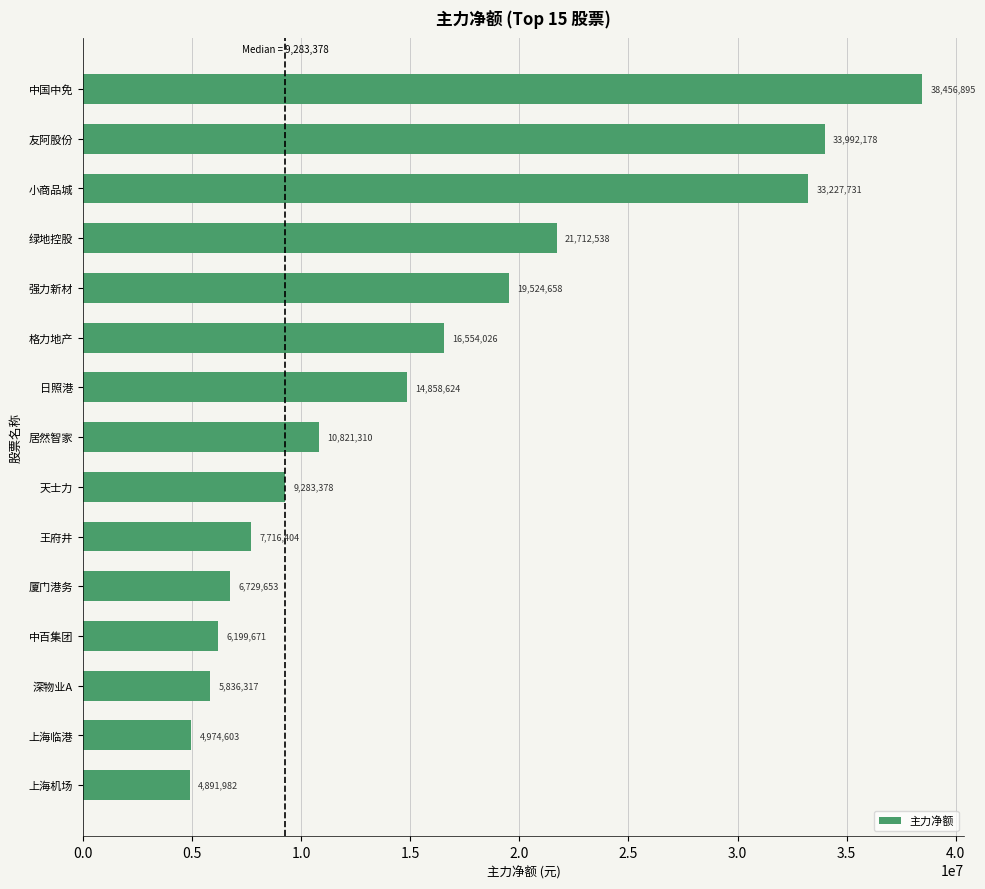

Reading top to bottom, transcribe all the data shown in this chart.

38456895	33992178	33227731	21712538	19524658	16554026	14858624	10821310	9283378	7716404	6729653	6199671	5836317	4974603	4891982